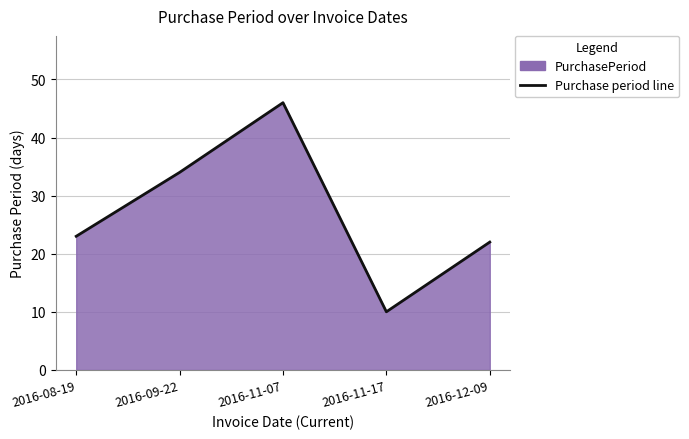

What is the difference between the values at 2016-11-07 and 2016-08-19?

23